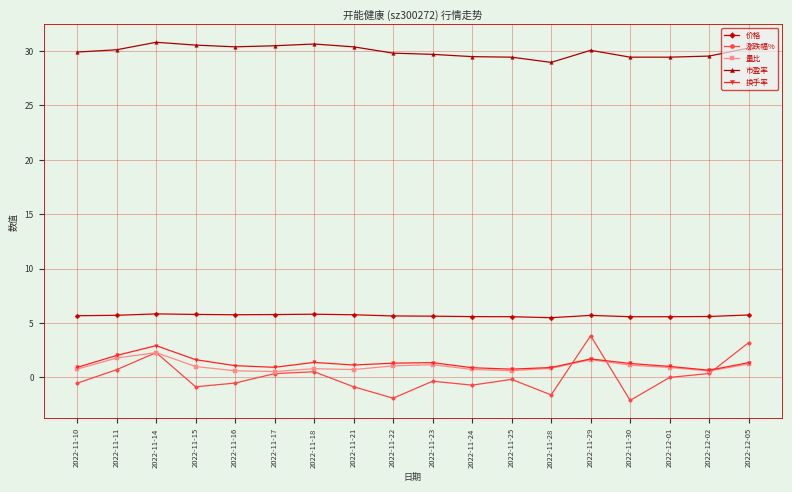

True or false: 价格 and 市盈率 cross at least once.

False